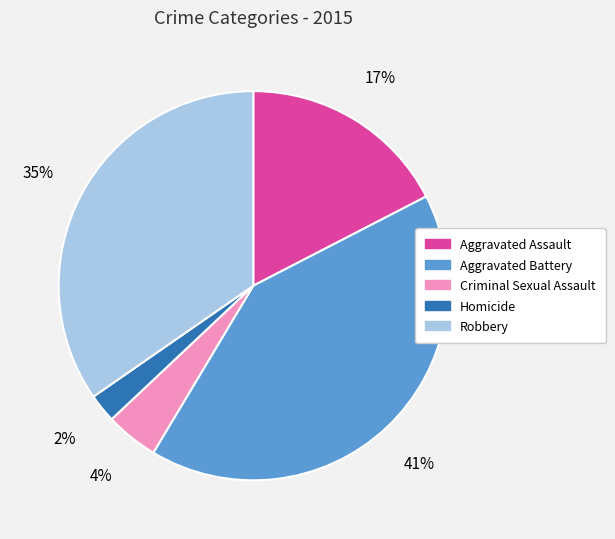

What is the ratio of the value at Criminal Sexual Assault to the value at Robbery?

0.1